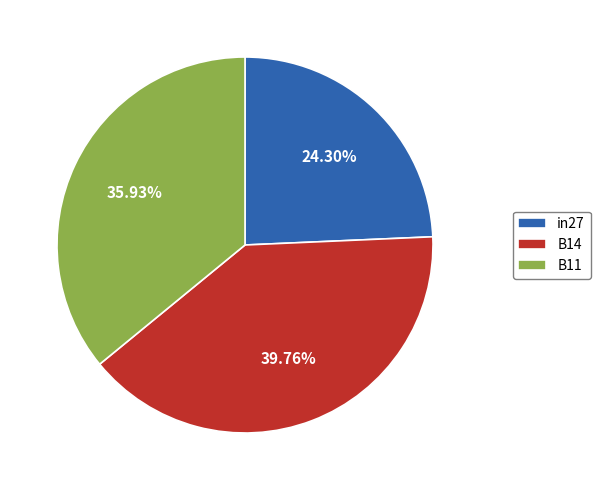

The B11 slice represents 41% of the pie. True or false?

False